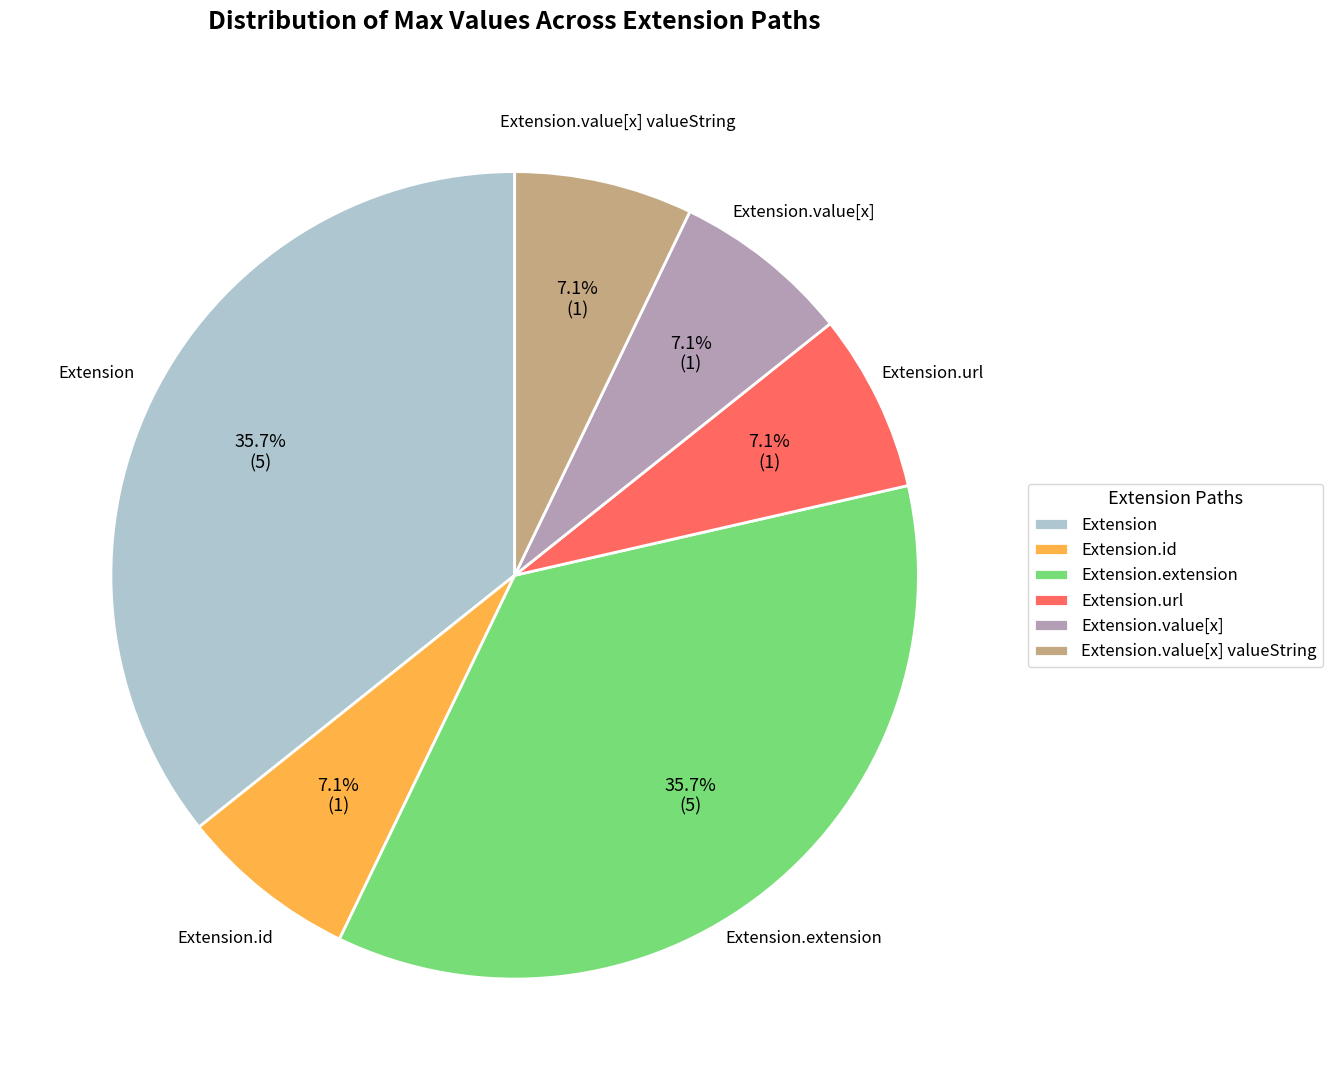

What is the total percentage of Extension.url and Extension.extension?

42.9%